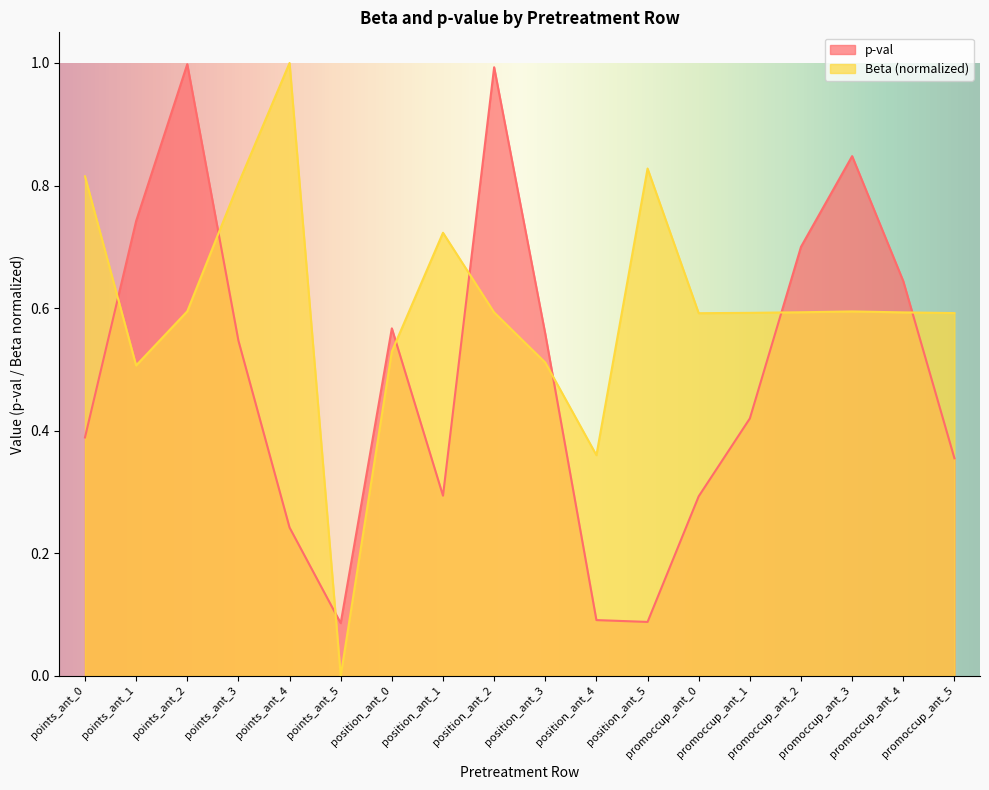

How many data points does each series have?

18